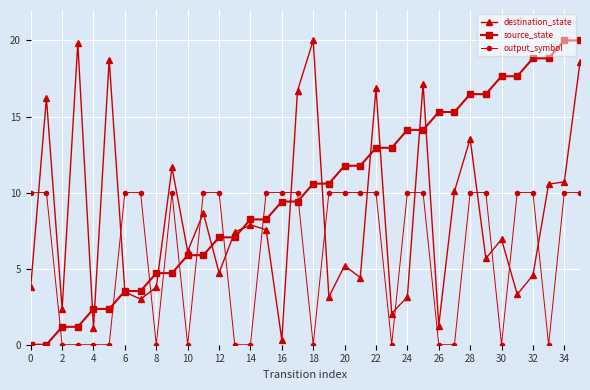

Rank the series by their average value, from highest to lowest.

source_state, destination_state, output_symbol